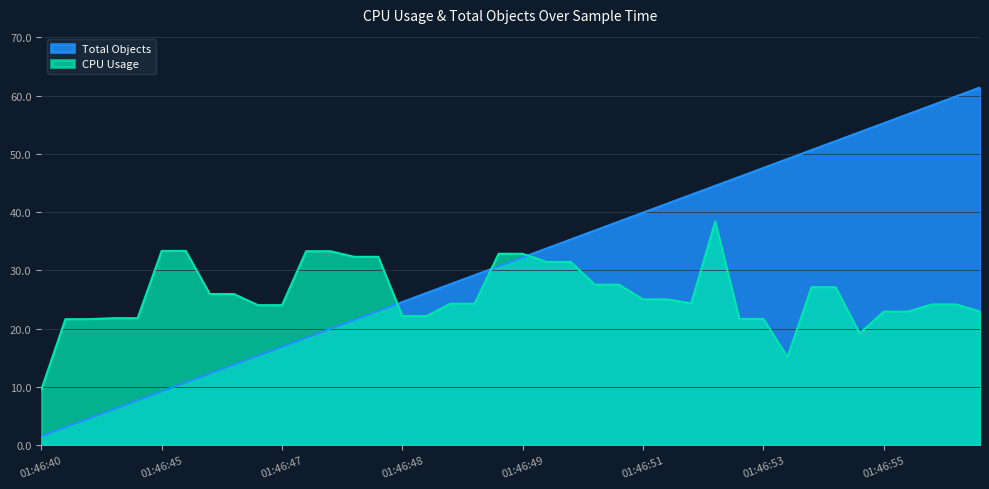

What is the minimum value shown in the chart?

1.5